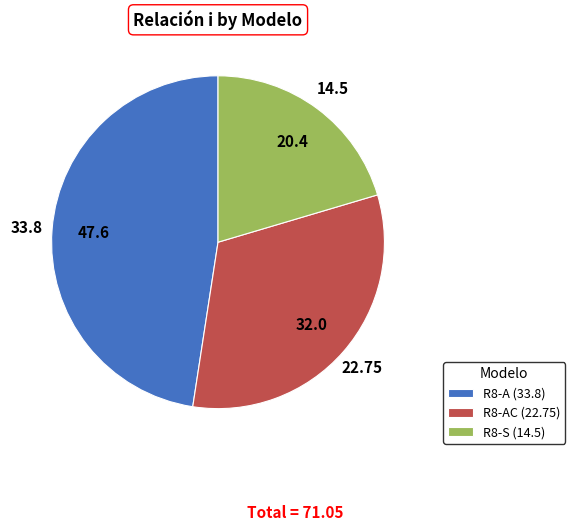

Between R8-AC (22.75) and R8-A (33.8), which is larger?

R8-A (33.8)